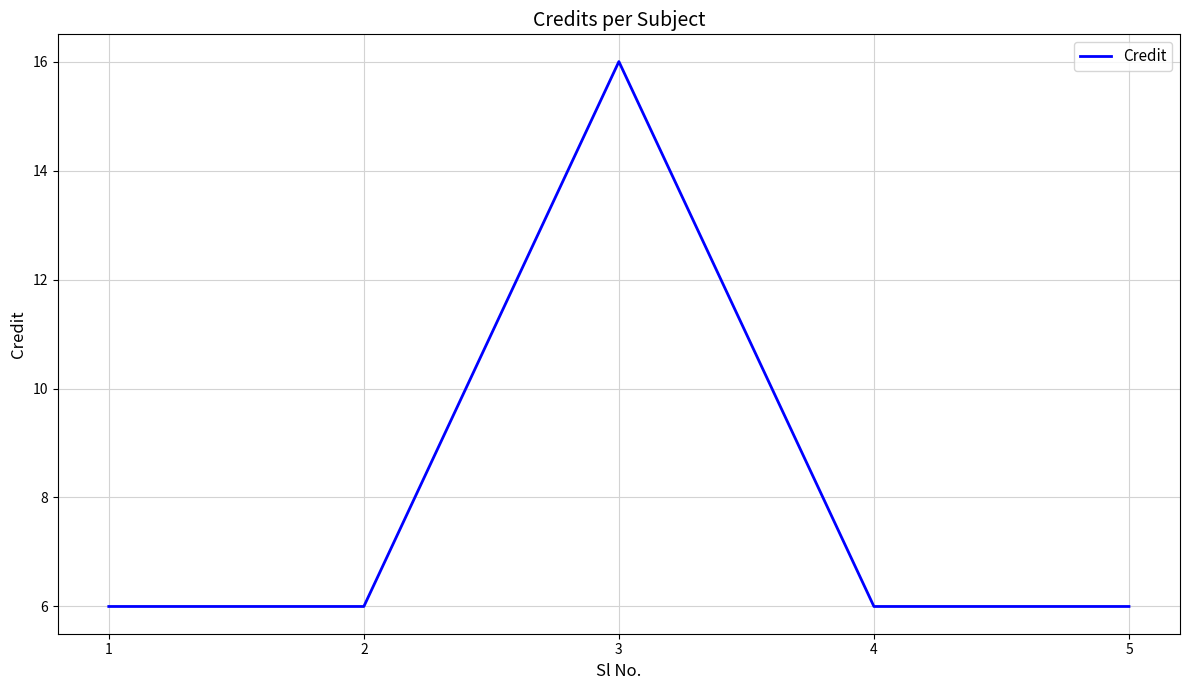

How many interior local peaks (higher than both neighbors) does the data have?

1